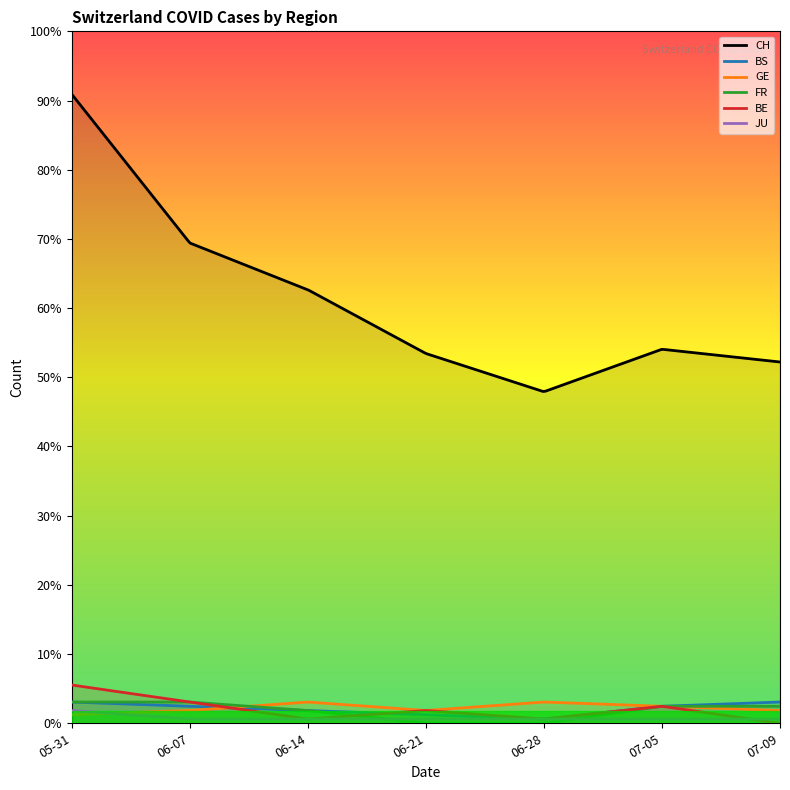

What is the average value of the FR series?

3